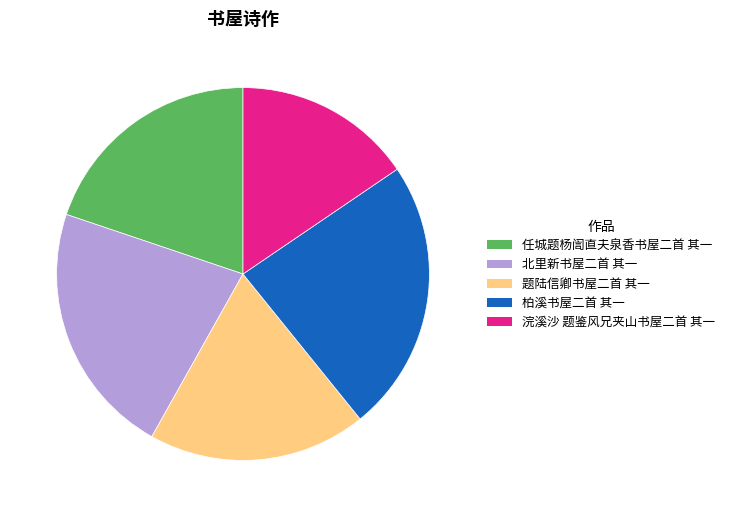

Which slice is the smallest?

浣溪沙 题鉴风兄夹山书屋二首 其一